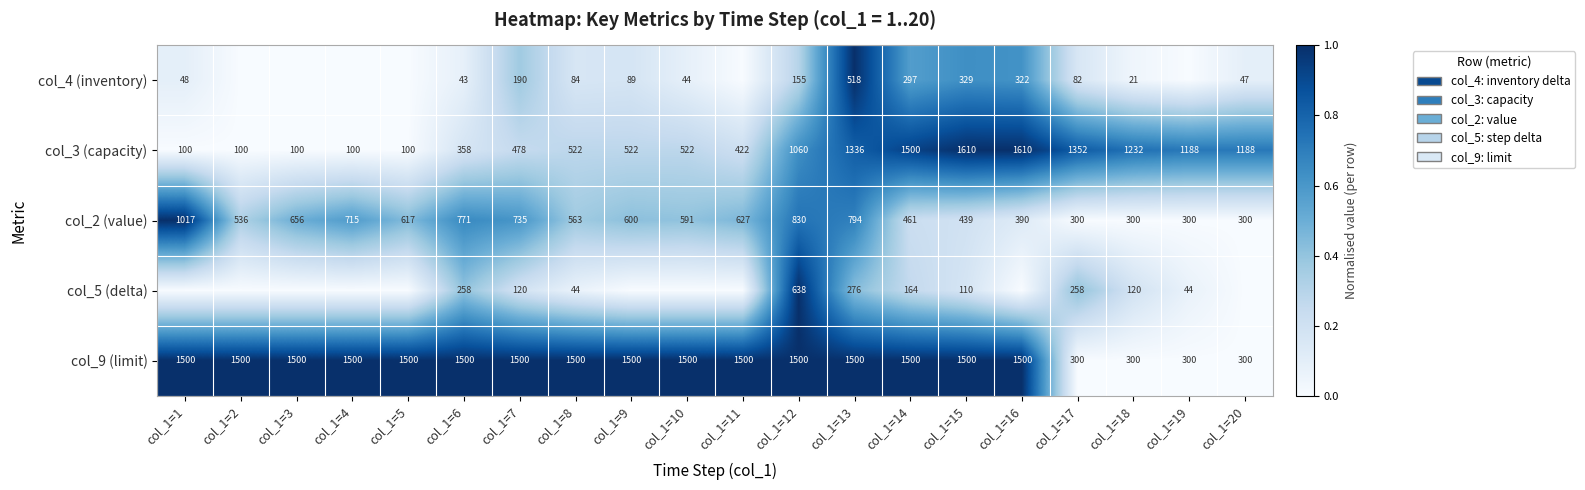

What is the difference between the col_2 (value) values at col_1=17 and col_1=4?

415